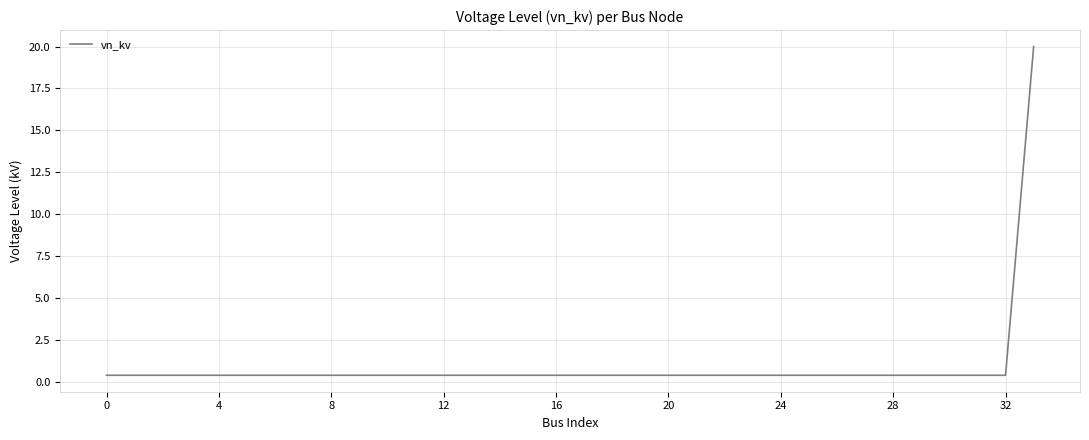

What is the maximum value shown in the chart?

20.0